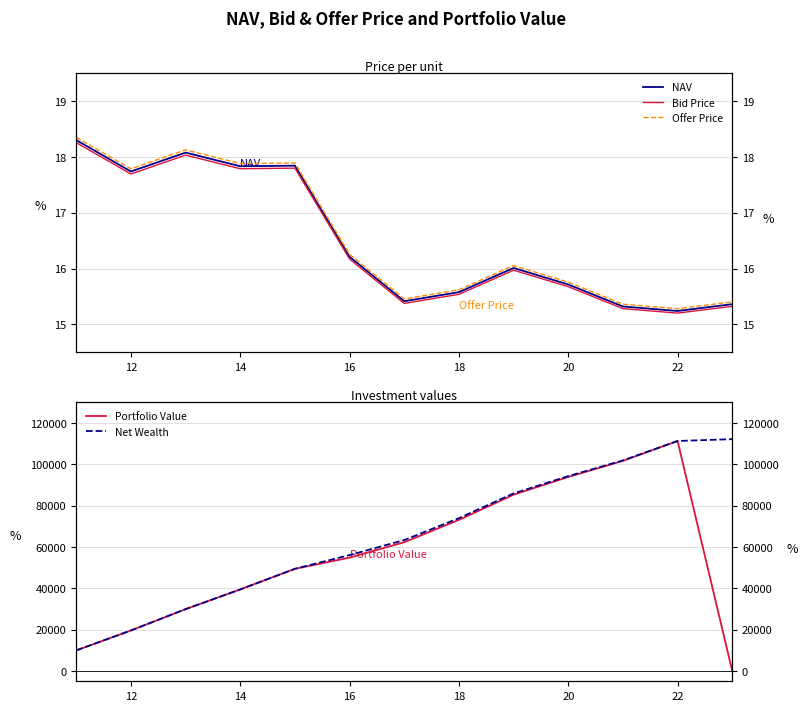

Is this an area chart (filled region under the line)?

No